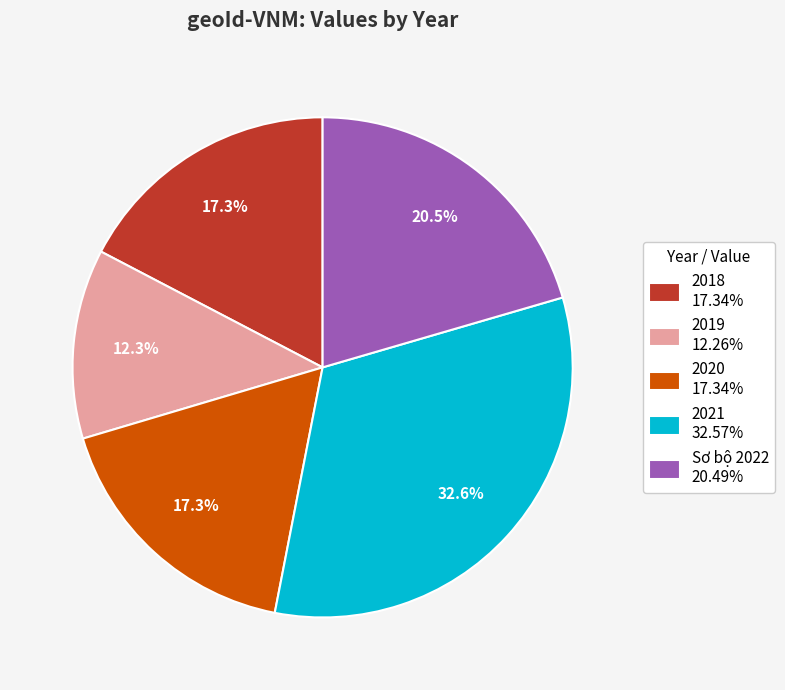

To the nearest percent, what portion does 2018 represent?

17%